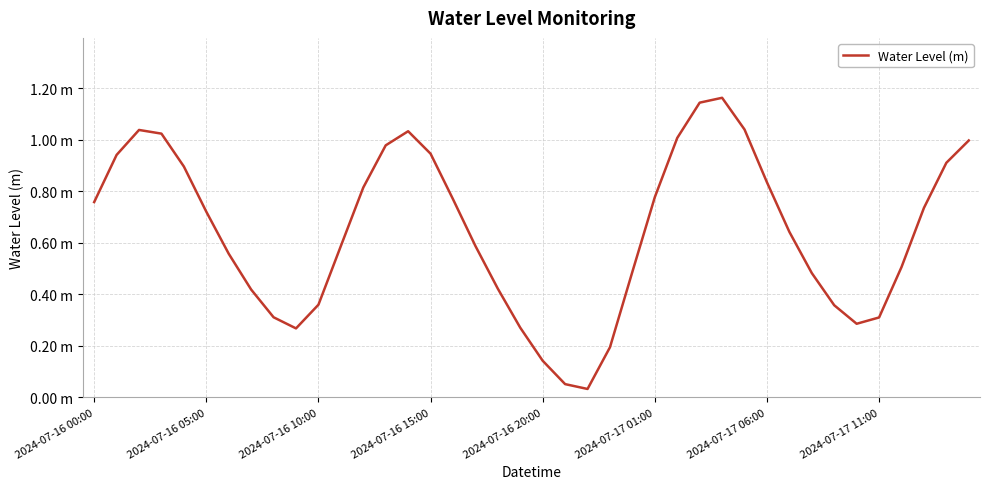

Does the chart display data point markers on the line(s)?

No